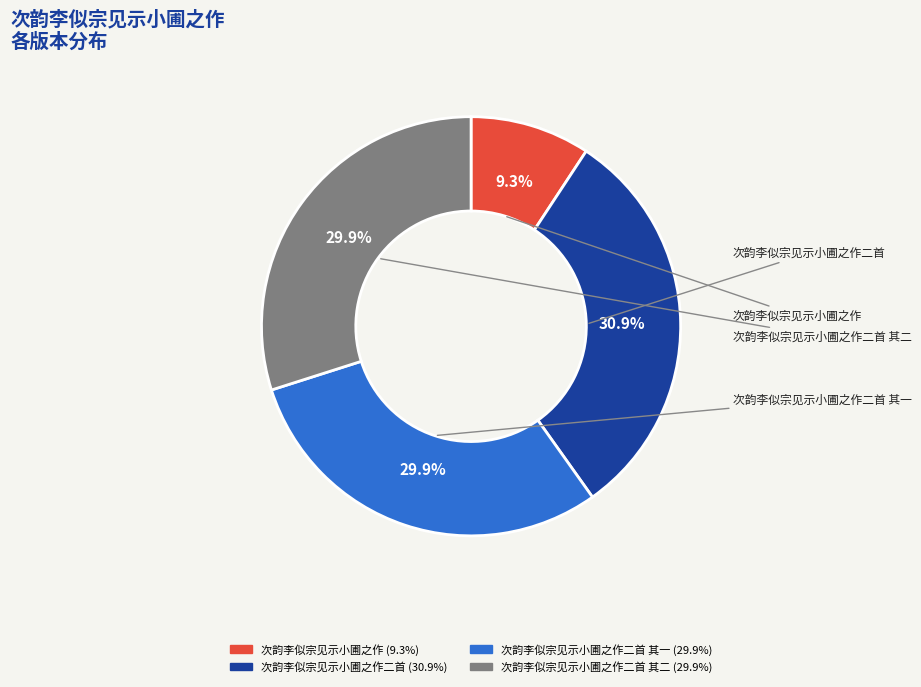

Does any single category account for the majority?

No